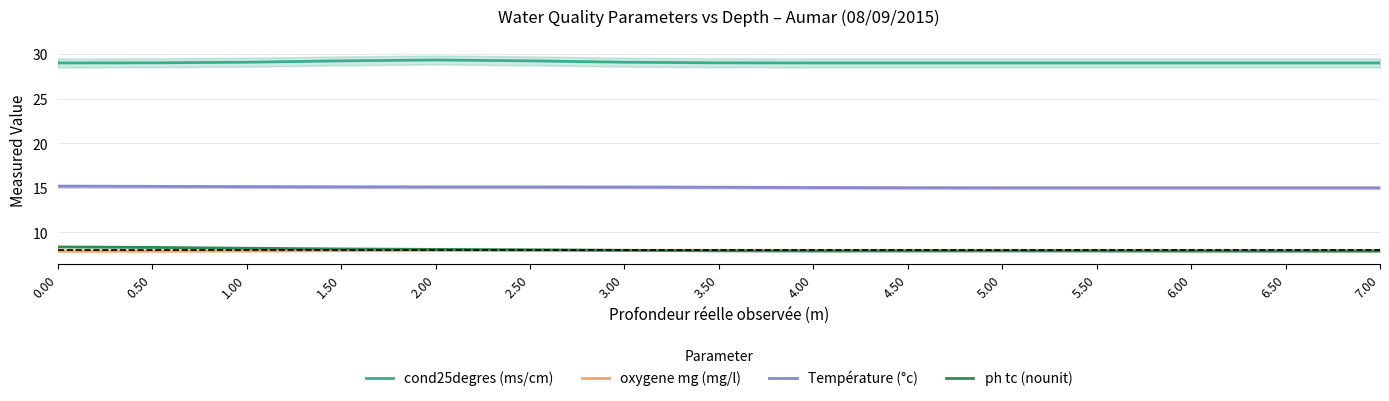

What is the value of the ph tc (nounit) point at the 11th from the left?

7.9